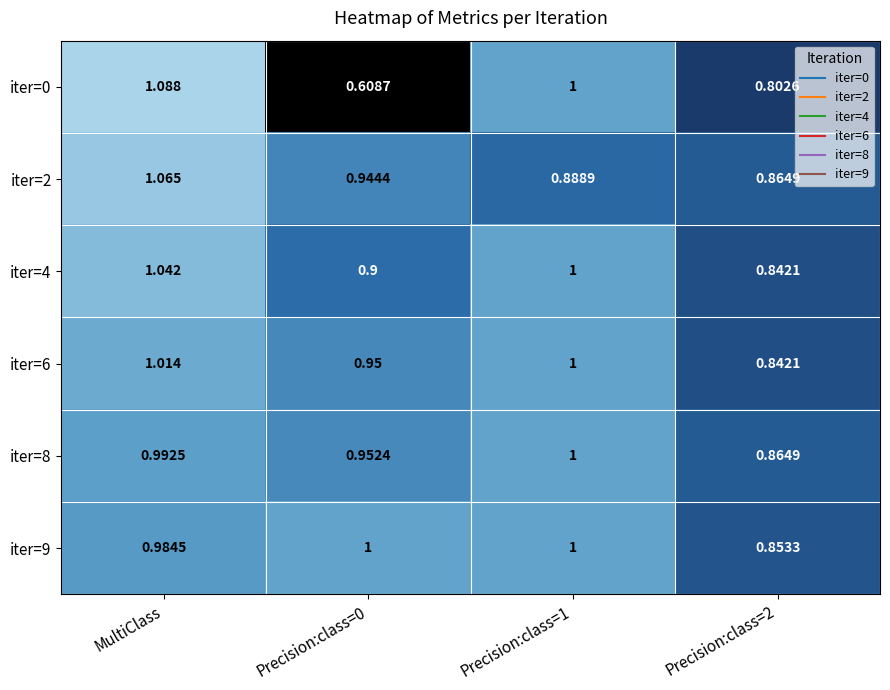

Is the value of iter=6 at Precision:class=0 greater than the value of iter=9 at Precision:class=1?

No